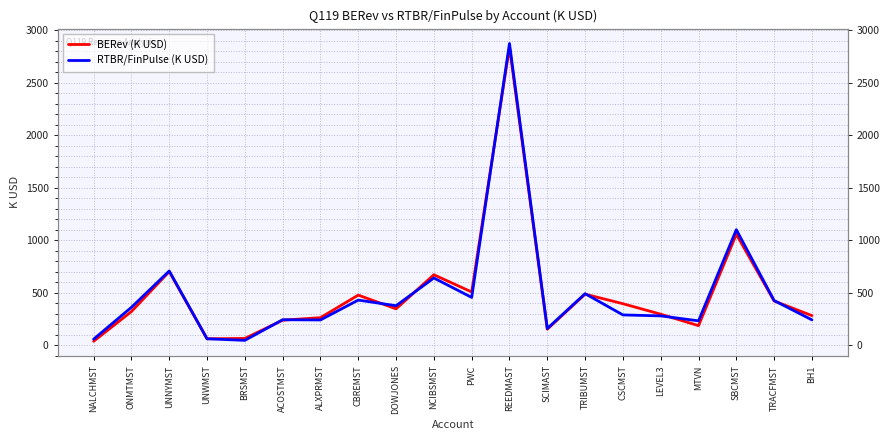

How many lines are shown in the chart?

2